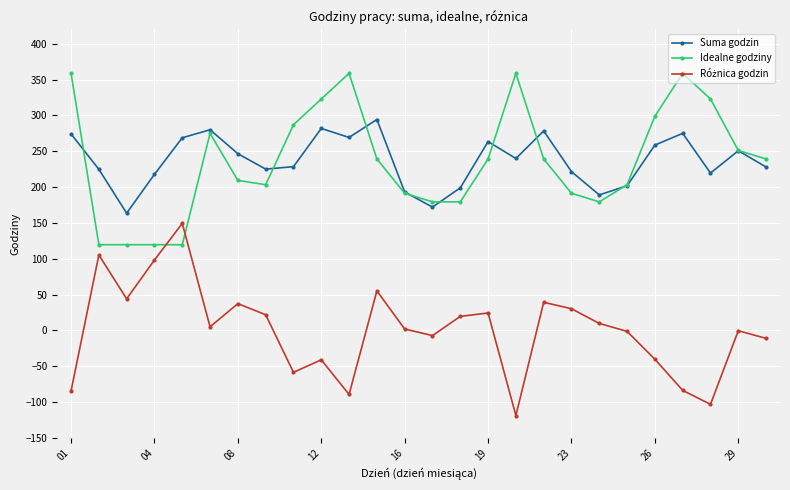

Is this an area chart (filled region under the line)?

No